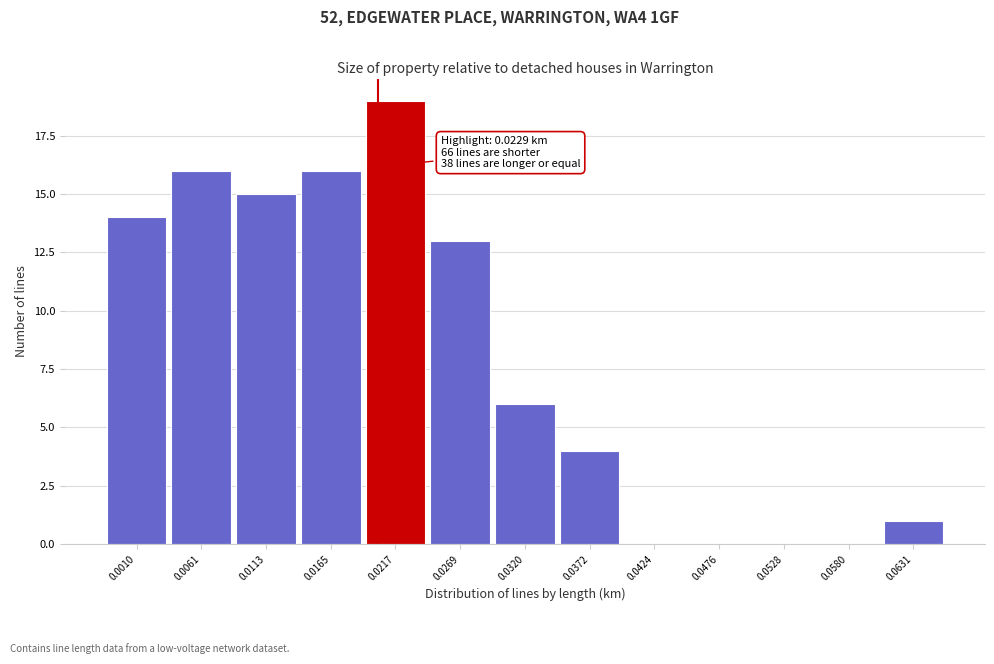

Reading left to right, transcribe all the data shown in this chart.

0.0010=14	0.0061=16	0.0113=15	0.0165=16	0.0217=19	0.0269=13	0.0320=6	0.0372=4	0.0424=0	0.0476=0	0.0528=0	0.0580=0	0.0631=1